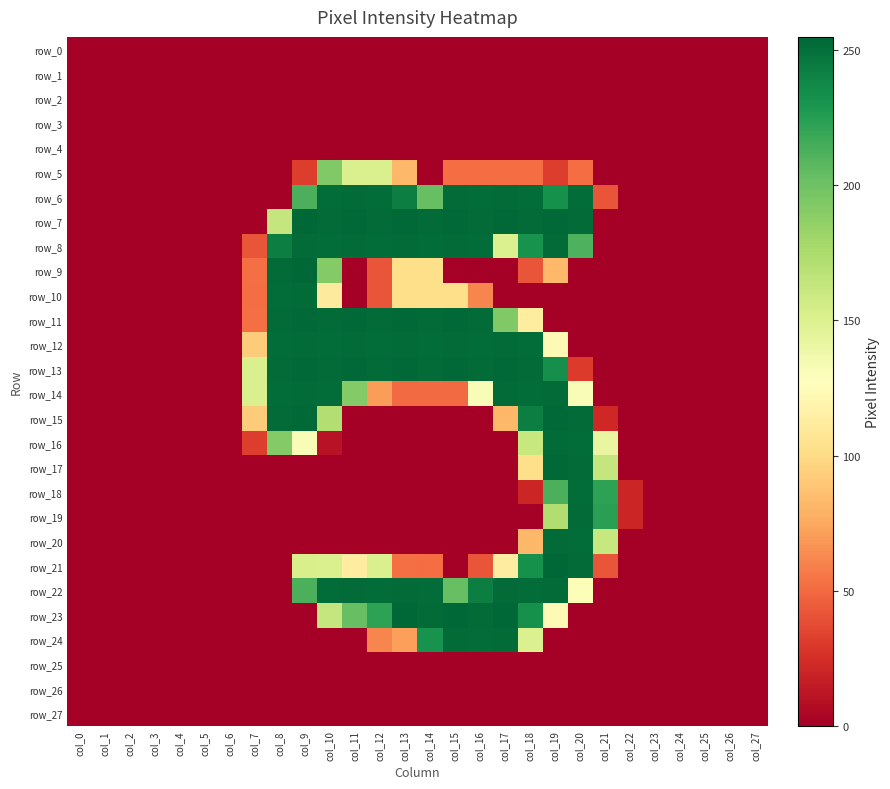

At col_11, list the series in order from largest to smallest.

row_7, row_11, row_13, row_6, row_8, row_12, row_22, row_23, row_14, row_5, row_21, row_0, row_1, row_2, row_3, row_4, row_9, row_10, row_15, row_16, row_17, row_18, row_19, row_20, row_24, row_25, row_26, row_27